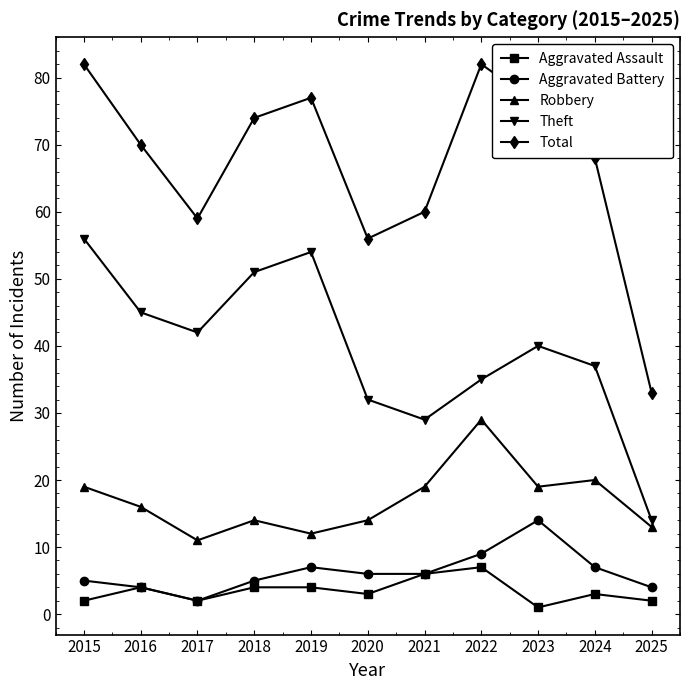

The Aggravated Battery series shows 4 at 2025. True or false?

True